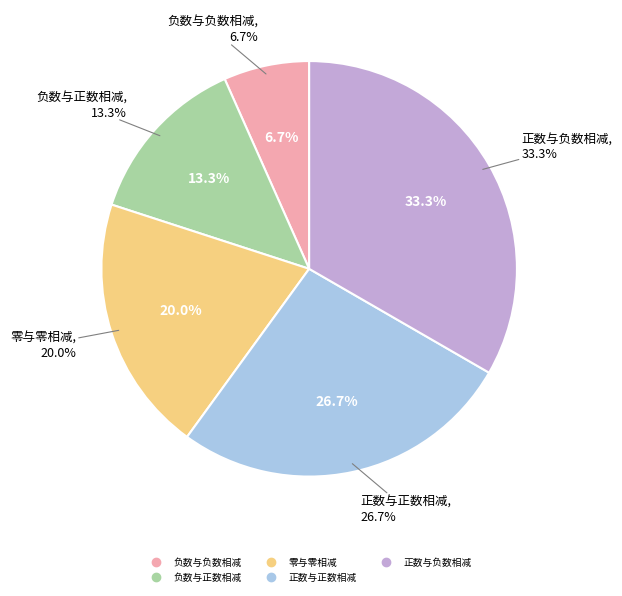

What portion of the pie excludes 负数与负数相减?

93.3%